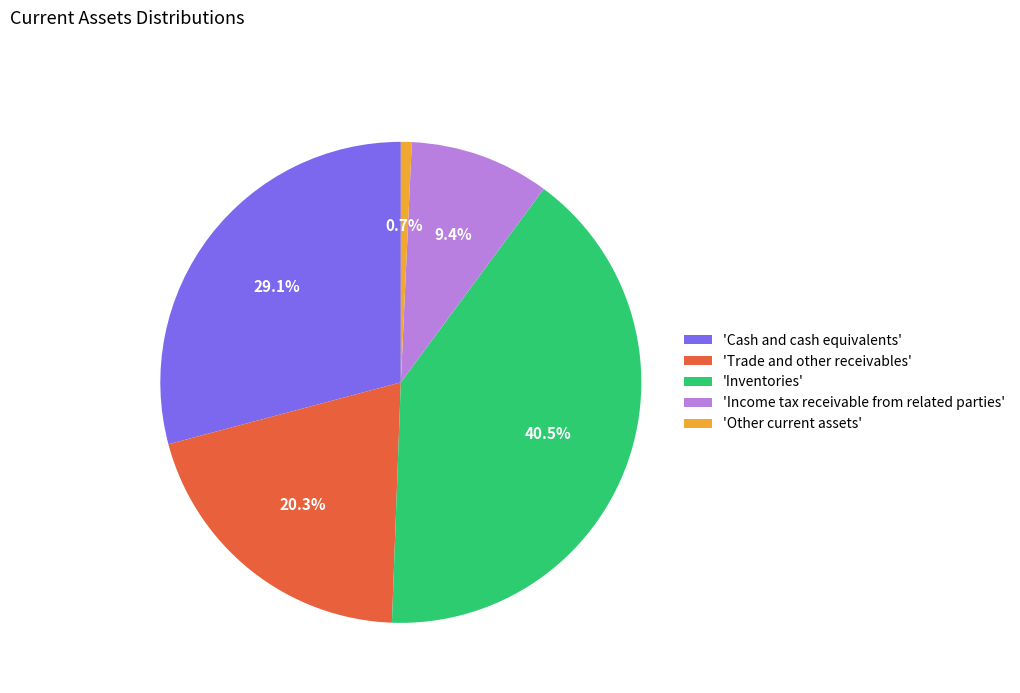

Does 'Inventories' account for over 50% of the chart?

No